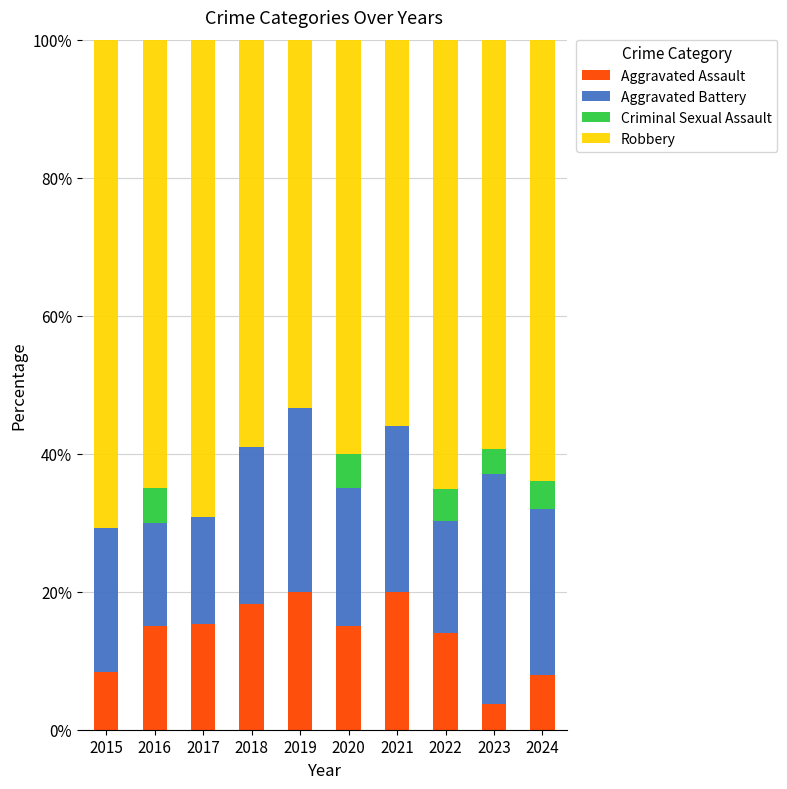

What is the highest value of the Aggravated Assault series?

20.0